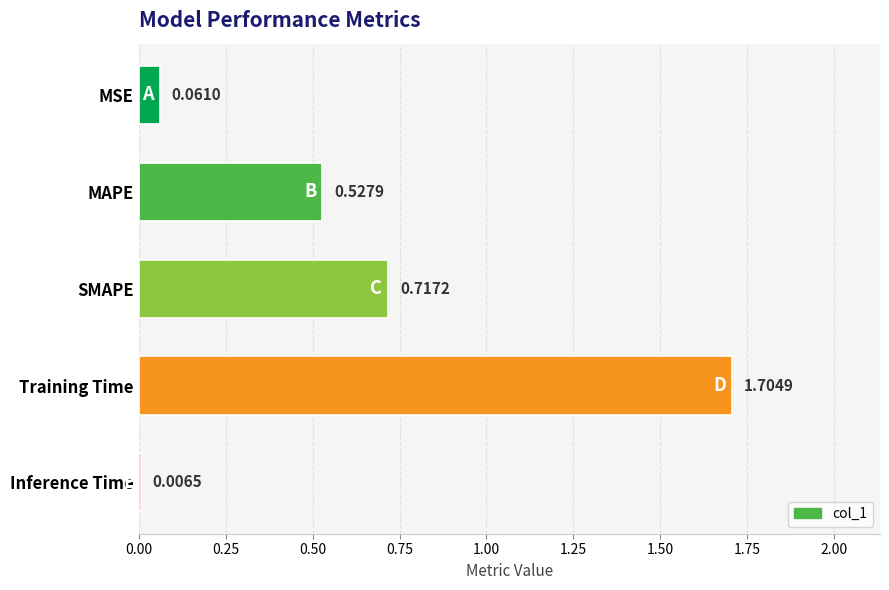

What is the average value?

0.6